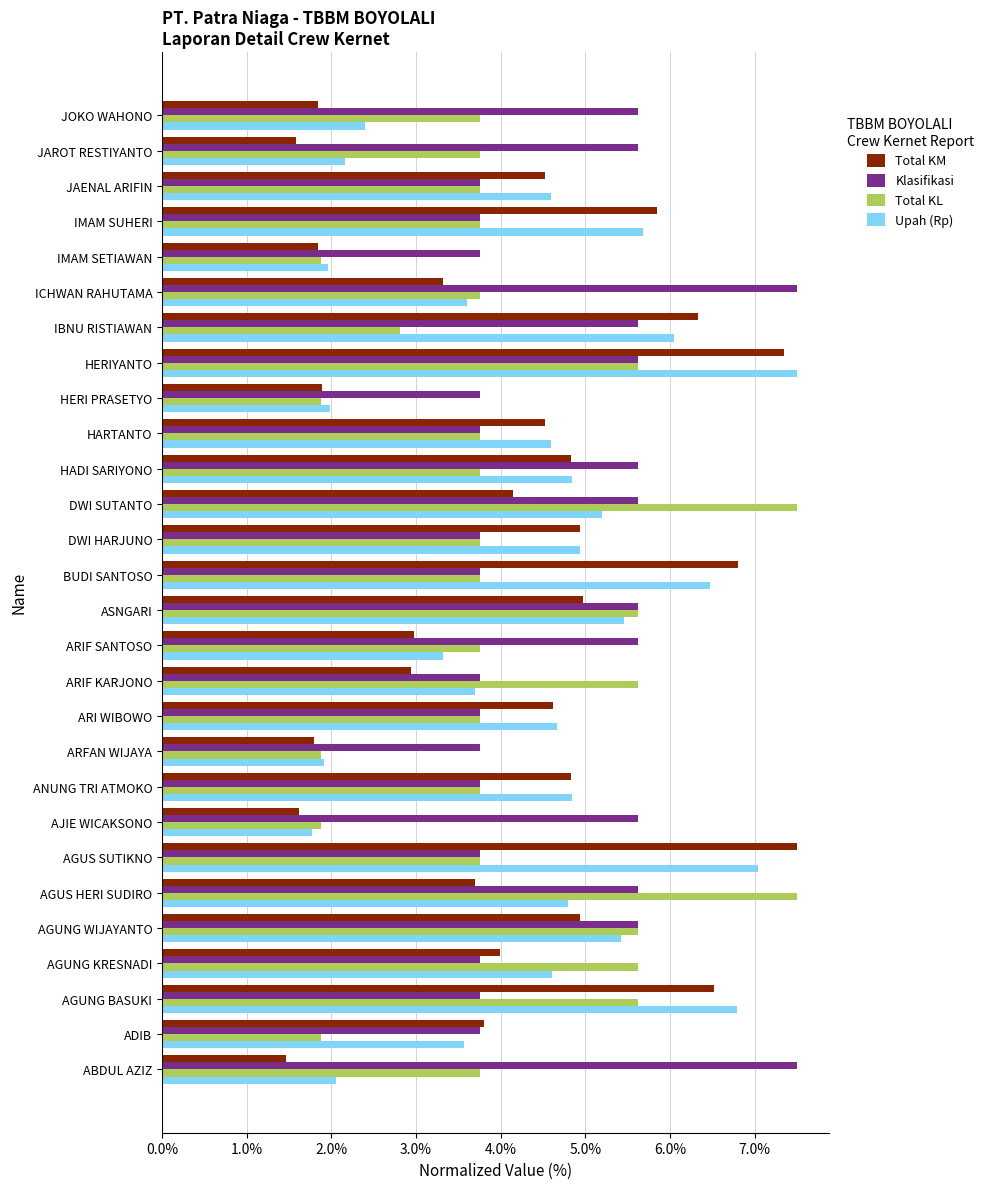

The Upah (Rp) series shows 4.8 at AGUS HERI SUDIRO. True or false?

True